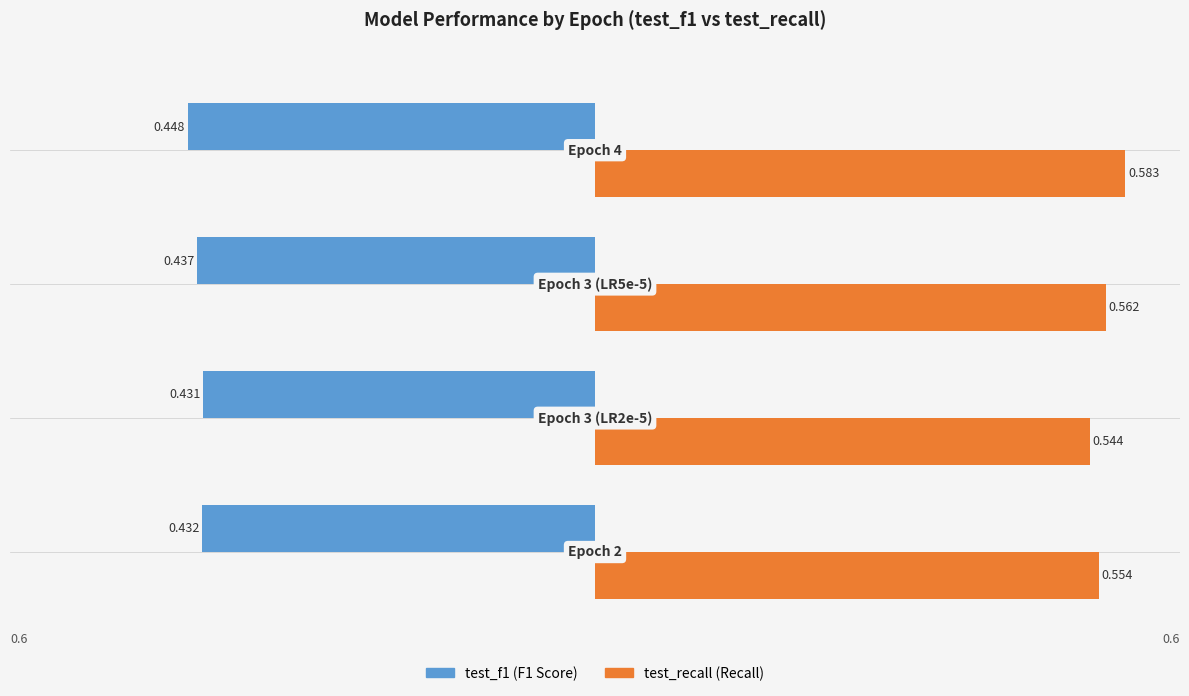

How many series are shown in this chart?

2